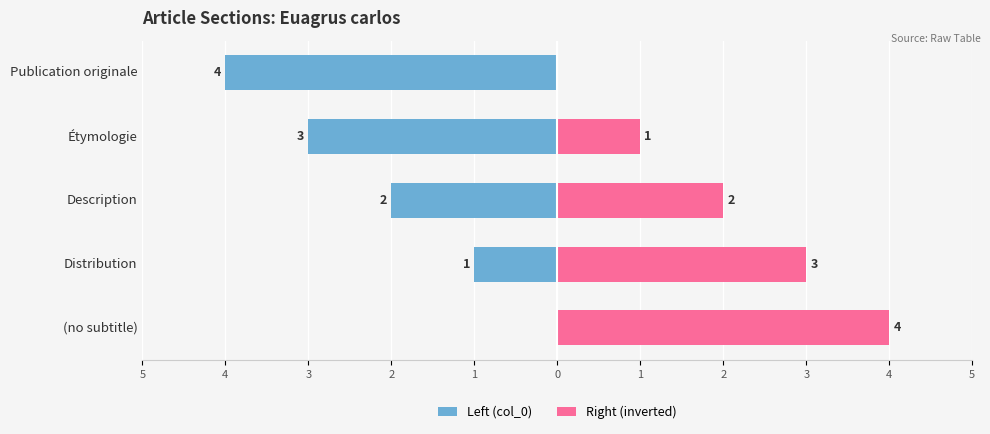

Count the Right (inverted) values in the range 1 to 3.

3